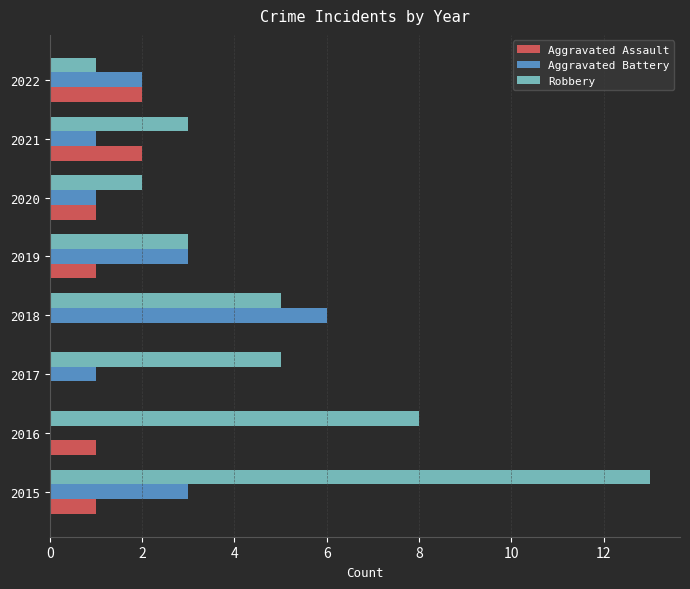

True or false: Robbery has a value of 4 at 2016.

False